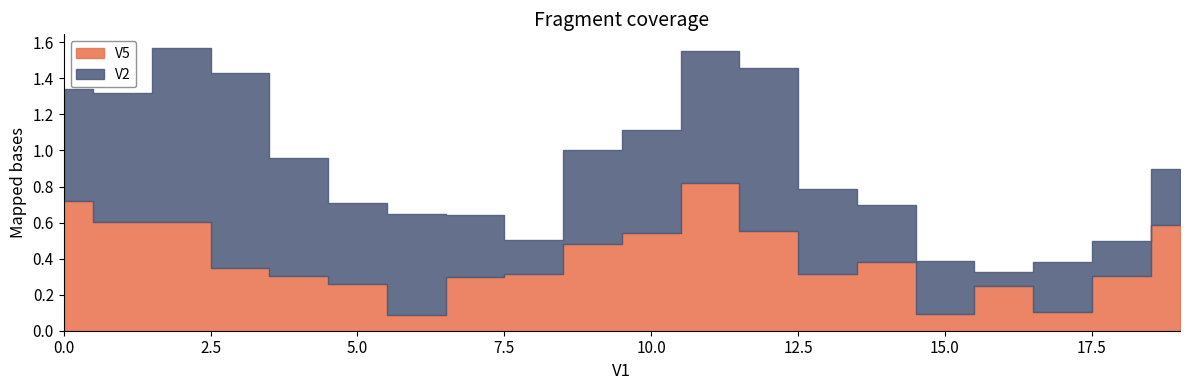

Which series has the widest spread of values?

V2